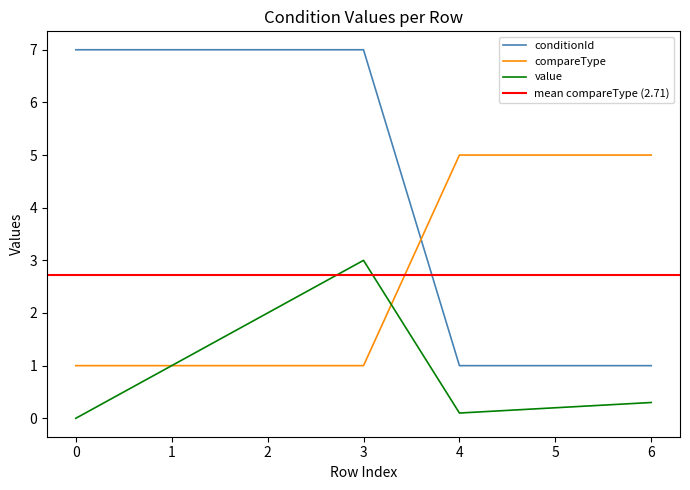

What is the value of the compareType point at the 6th from the left?

5.0